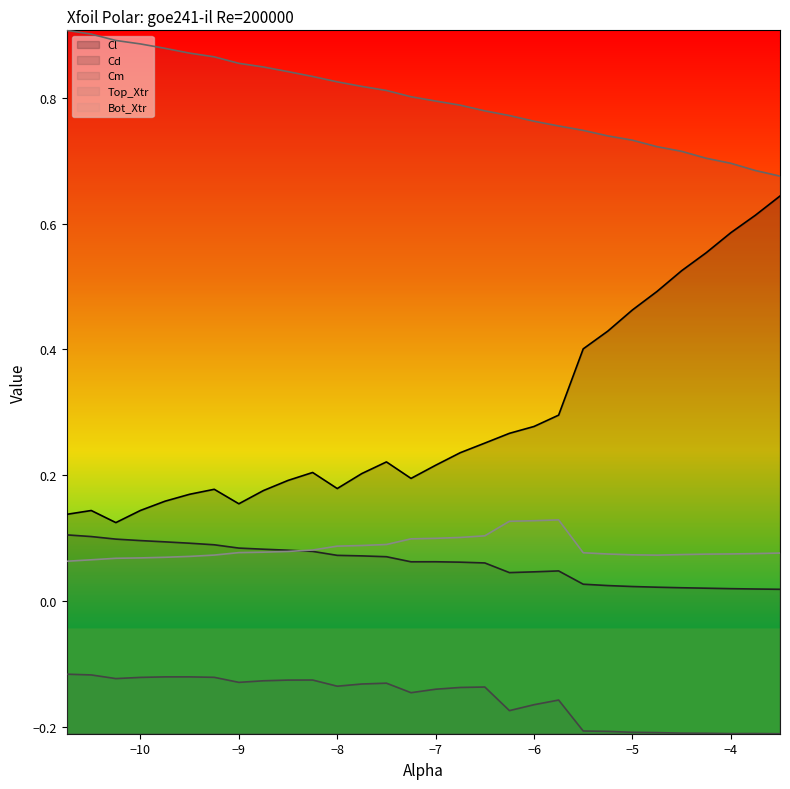

Which series has the largest total across all categories?

Top_Xtr